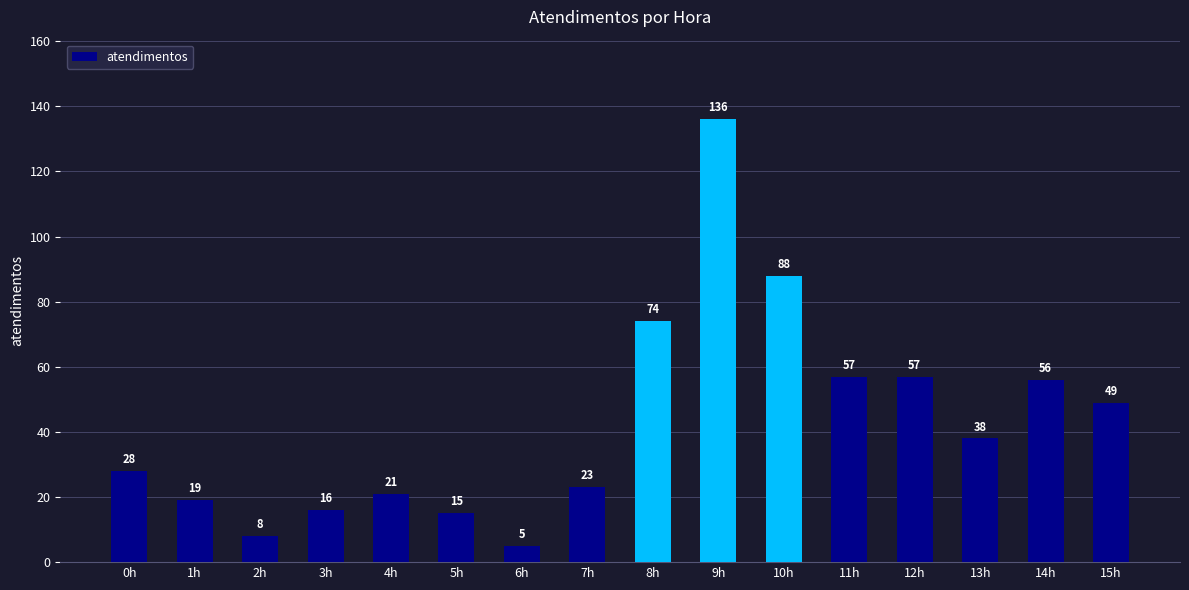

How many distinct data groups are displayed?

1